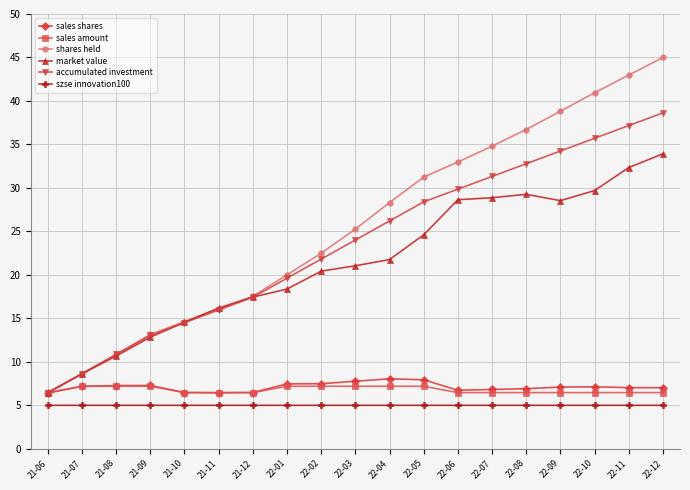

How many distinct data groups are displayed?

6